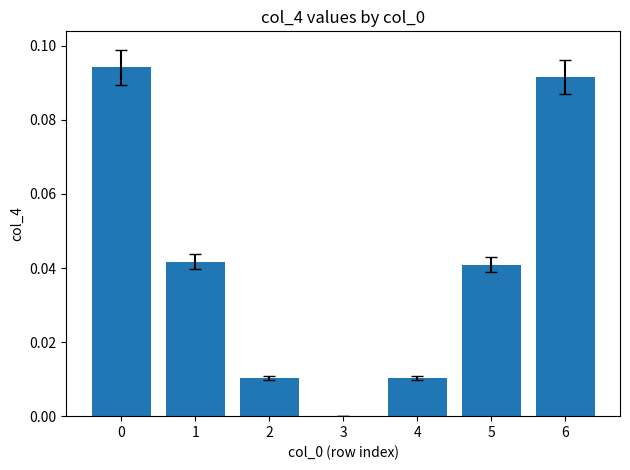

What is the sum of all values?

0.3